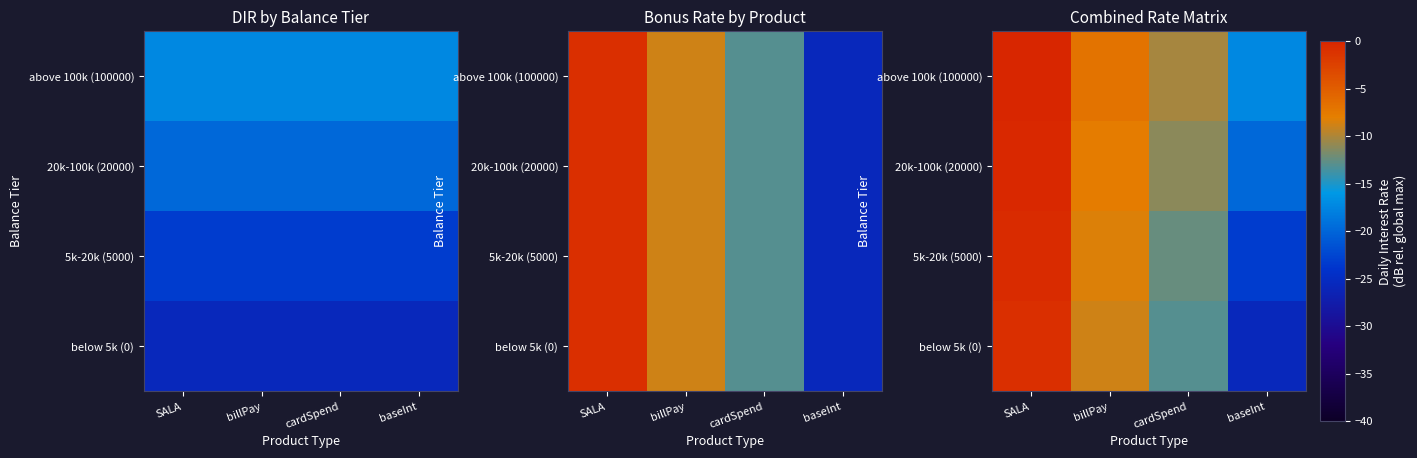

At which category is the sum across all series the highest?

SALA